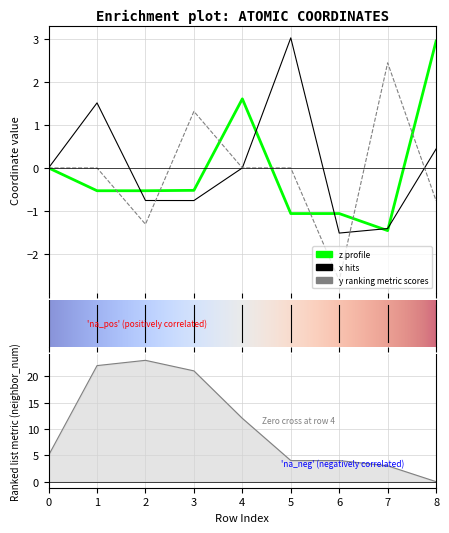

The value of y at 3 is 1.3. True or false?

True